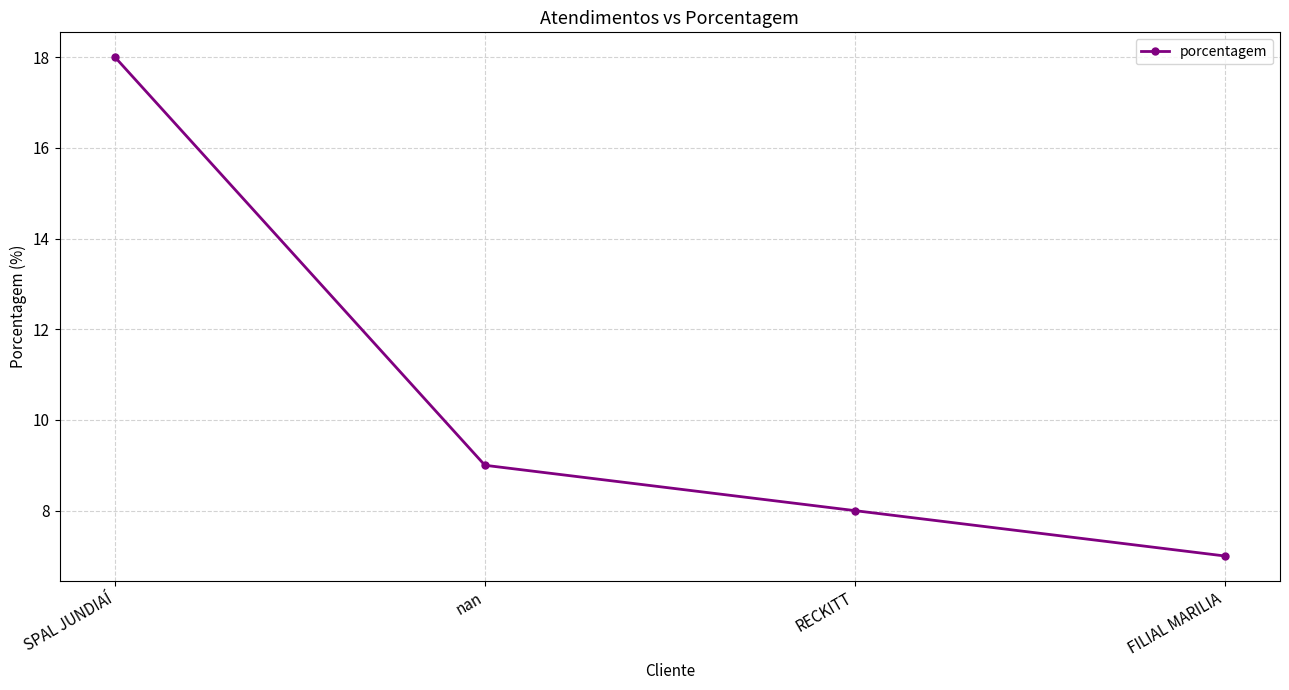

The chart shows a value of 4 at FILIAL MARILIA. True or false?

False